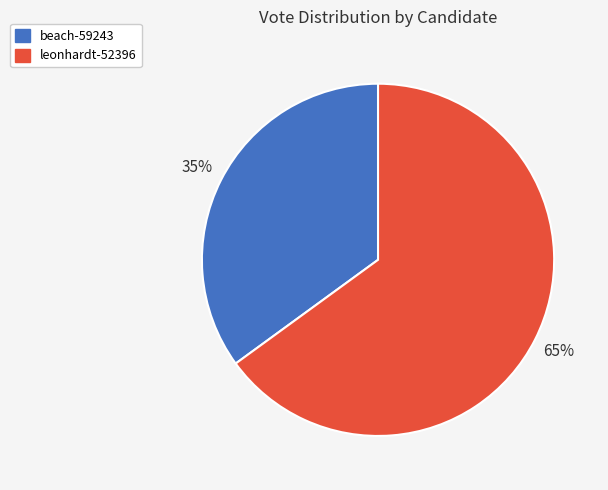

Approximately how many times larger is the value at leonhardt-52396 compared to beach-59243?

1.9